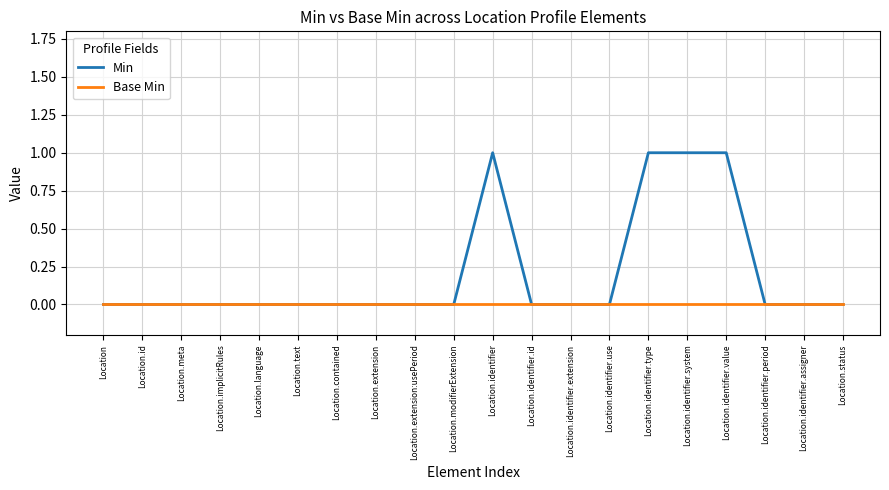

What is the maximum value shown in the chart?

1